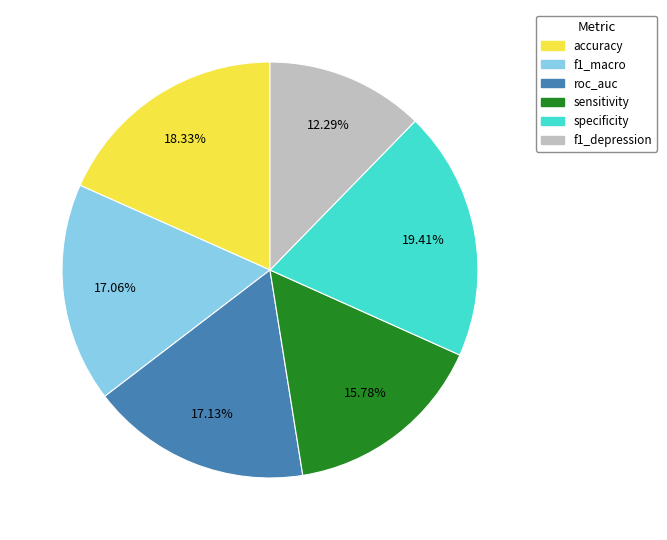

Count the number of slices in the pie.

6